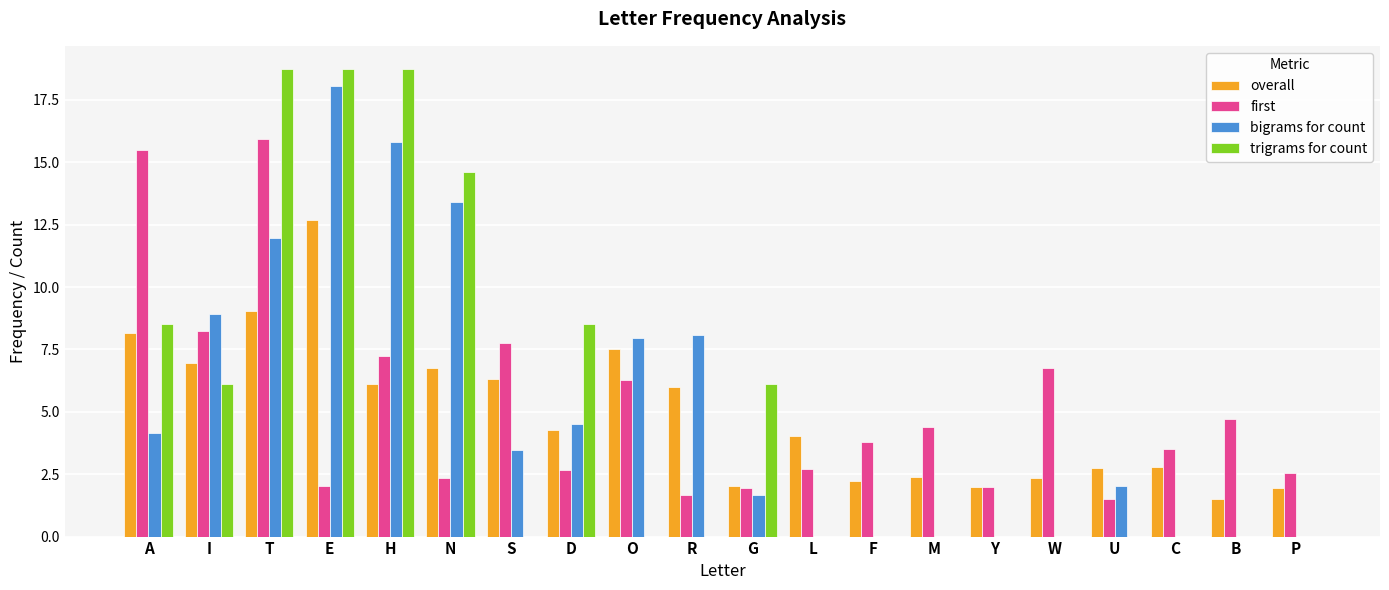

What is the sum of all first values?

103.4